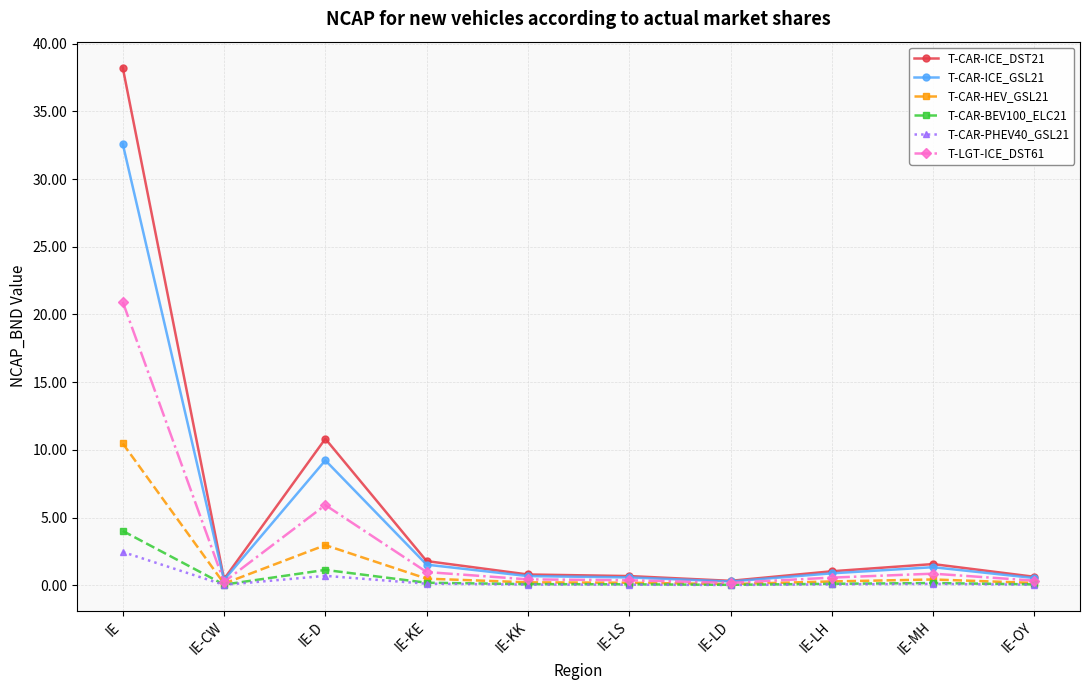

What are all the series names shown in the legend?

T-CAR-ICE_DST21, T-CAR-ICE_GSL21, T-CAR-HEV_GSL21, T-CAR-BEV100_ELC21, T-CAR-PHEV40_GSL21, T-LGT-ICE_DST61